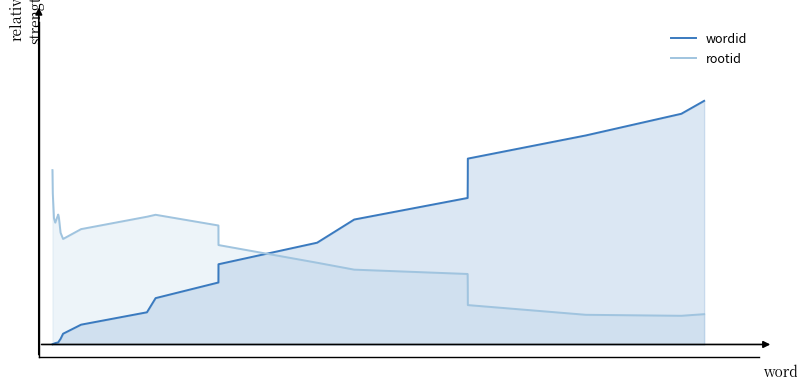

True or false: there are more than 2 points higher than both neighbors.

False